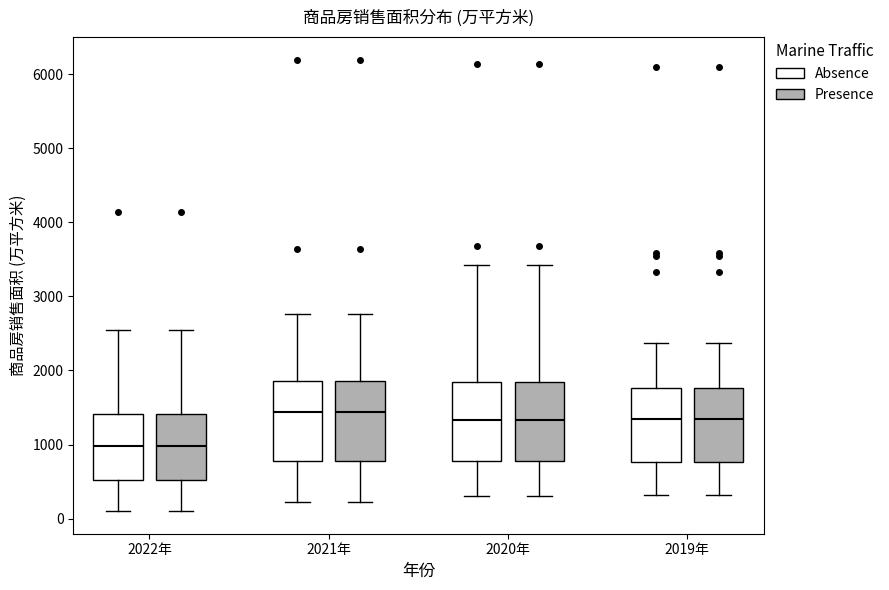

Reading left to right, read every box against the y-axis: the position of its median line, the range the box covers, and the ends of its whiskers. The values are not printed on the chart, so give them approximately, as read against the axis.

2022年 (Absence): median 1000, box 500 to 1400, whiskers 100 to 2500
2022年 (Presence): median 1000, box 500 to 1400, whiskers 100 to 2500
2021年 (Absence): median 1400, box 800 to 1900, whiskers 200 to 2800
2021年 (Presence): median 1400, box 800 to 1900, whiskers 200 to 2800
2020年 (Absence): median 1300, box 800 to 1800, whiskers 300 to 3400
2020年 (Presence): median 1300, box 800 to 1800, whiskers 300 to 3400
2019年 (Absence): median 1300, box 800 to 1800, whiskers 300 to 2400
2019年 (Presence): median 1300, box 800 to 1800, whiskers 300 to 2400